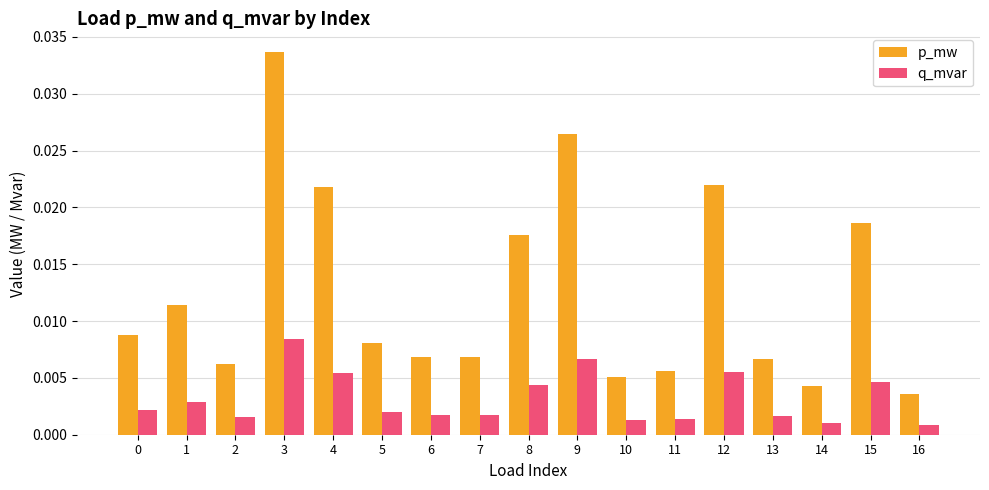

Rank the series by their average value, from lowest to highest.

q_mvar, p_mw